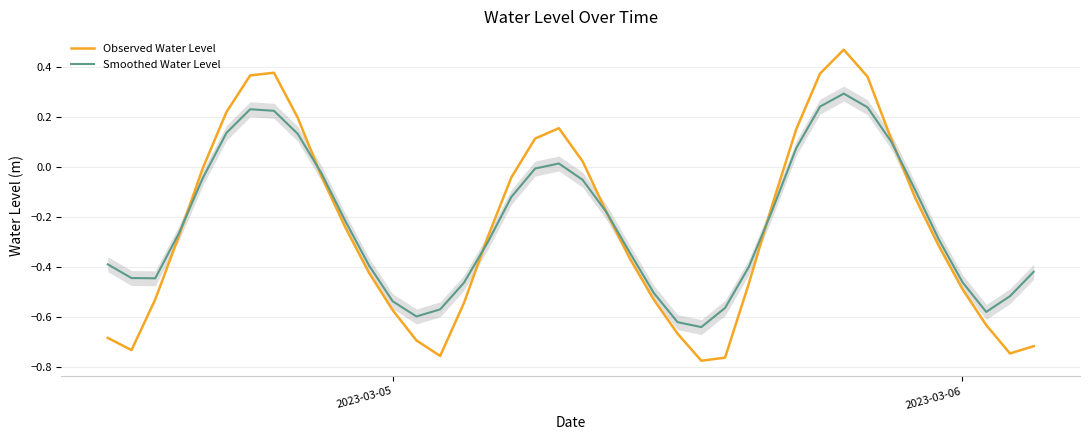

What is the highest value of the Smoothed Water Level series?

0.3